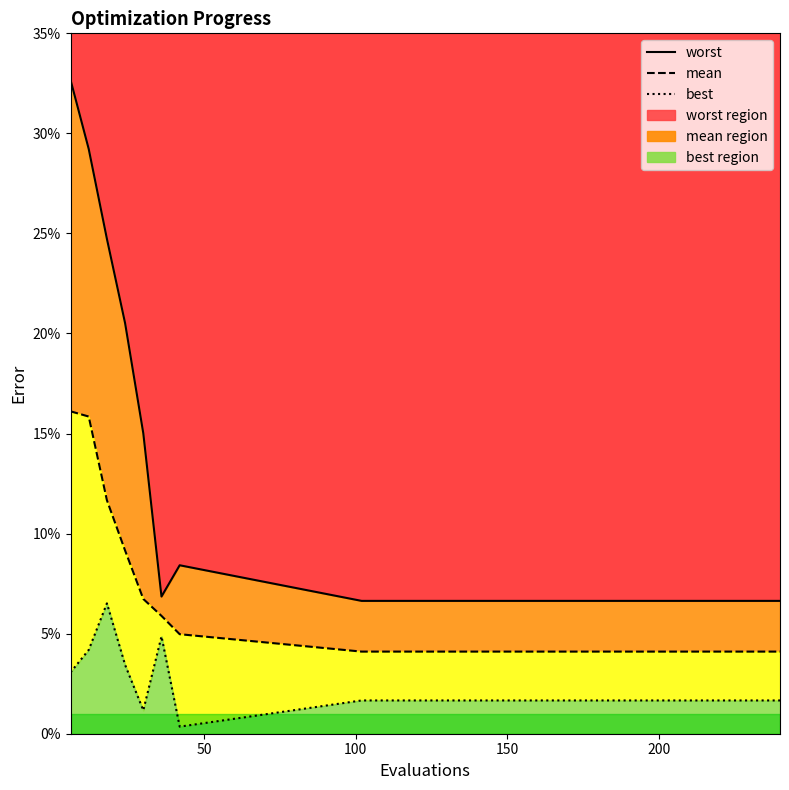

Reading left to right, extract all data points from this chart.

worst: 0.3	0.3	0.2	0.2	0.2	0.1	0.1	0.1	0.1	0.1	0.1	0.1	0.1	0.1
mean: 0.2	0.2	0.1	0.1	0.1	0.1	0.0	0.0	0.0	0.0	0.0	0.0	0.0	0.0
best: 0.0	0.0	0.1	0.0	0.0	0.0	0.0	0.0	0.0	0.0	0.0	0.0	0.0	0.0